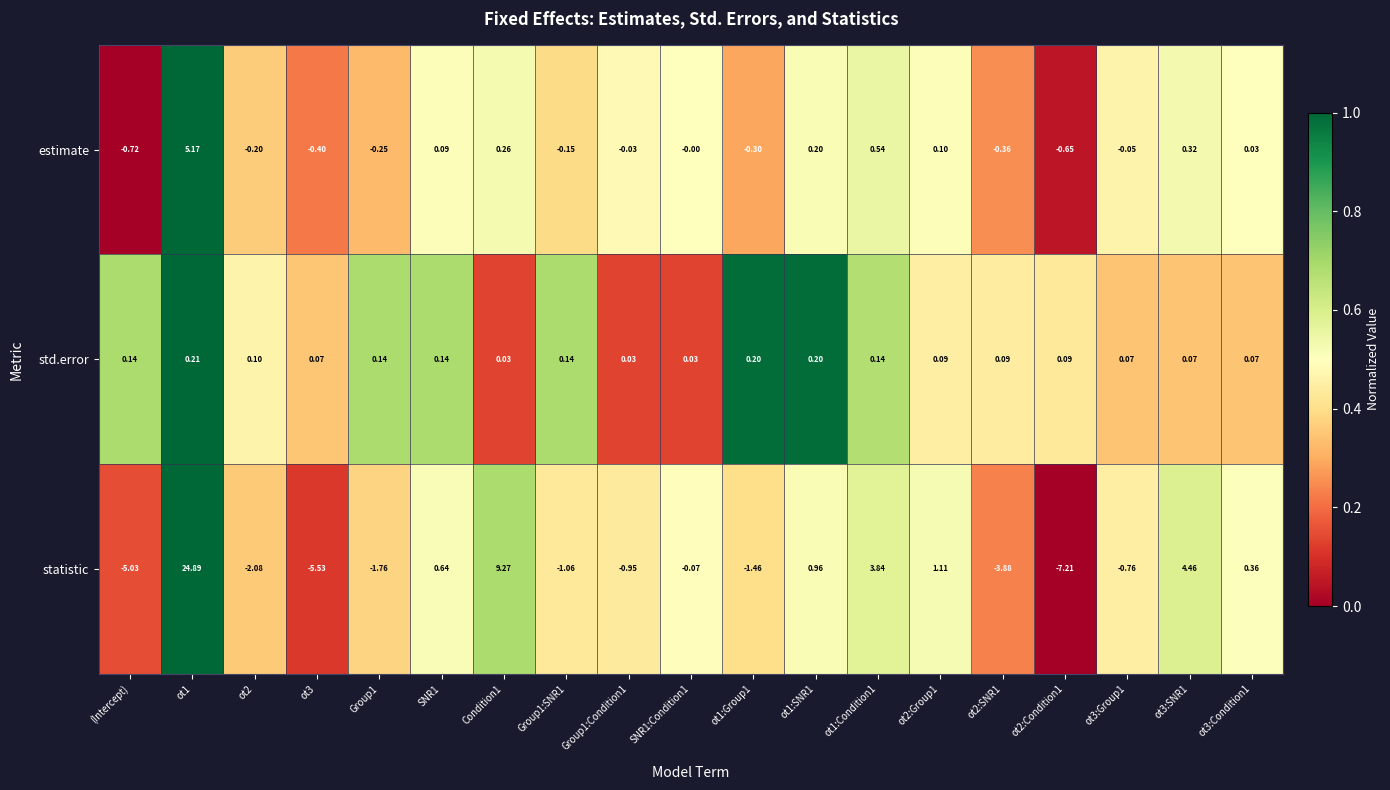

Rank the series at ot3:Group1 from lowest to highest value.

statistic, estimate, std.error